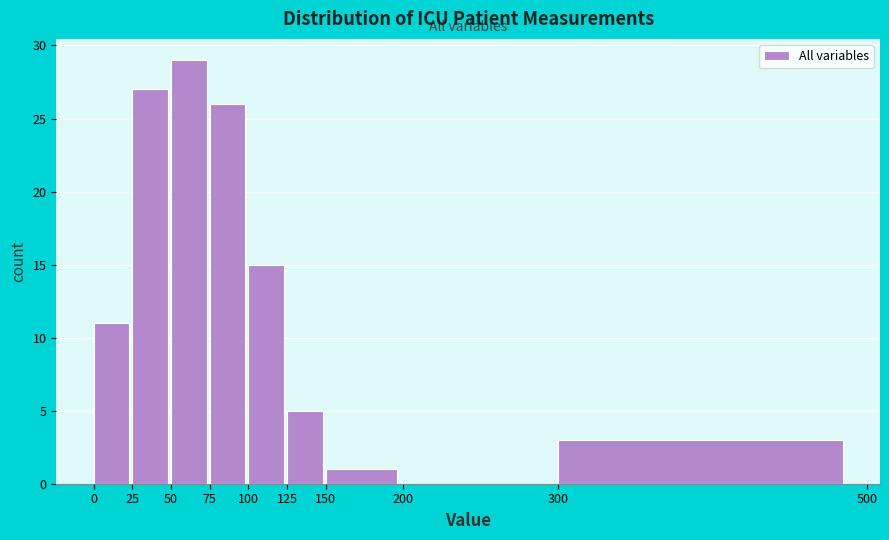

Over which range of the x-axis is the bar tallest?

50 to 75